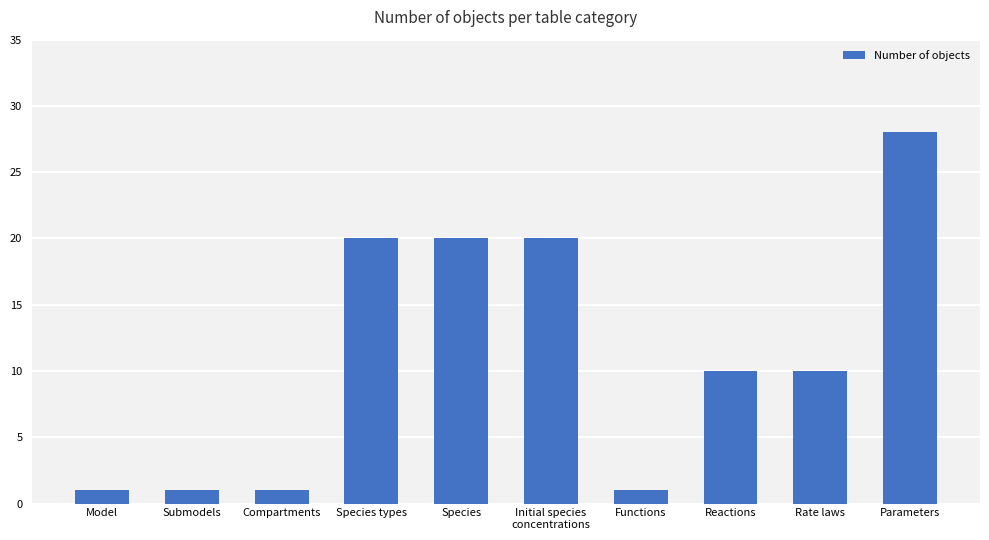

Which category has the highest value across all series?

Parameters